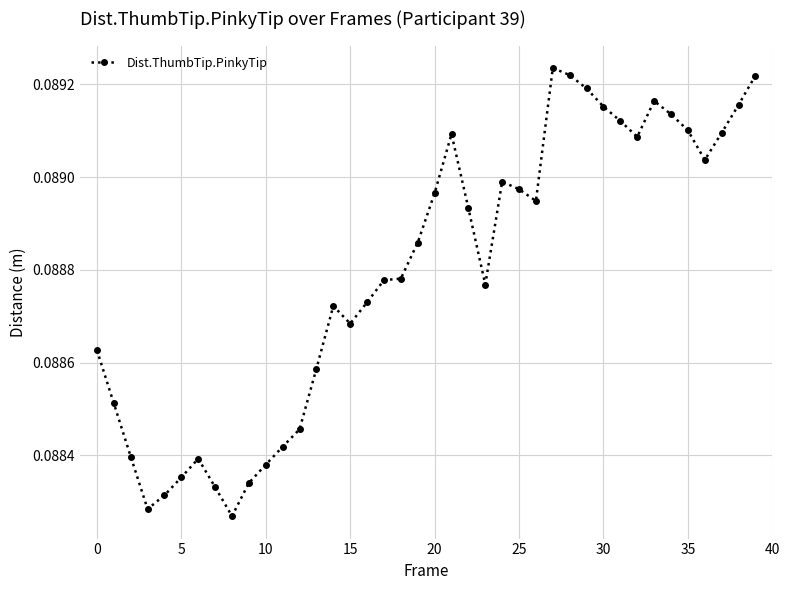

How many values are between 0 and 1?

40